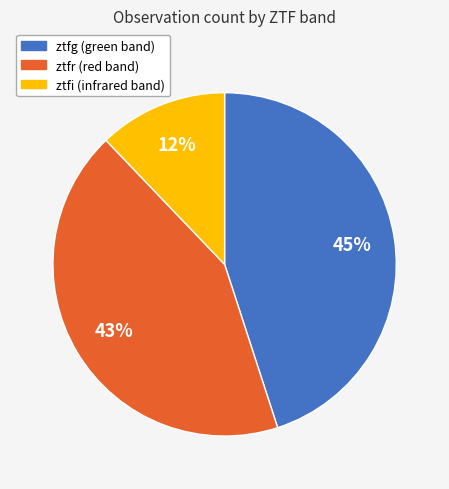

Which slice is the smallest?

ztfi